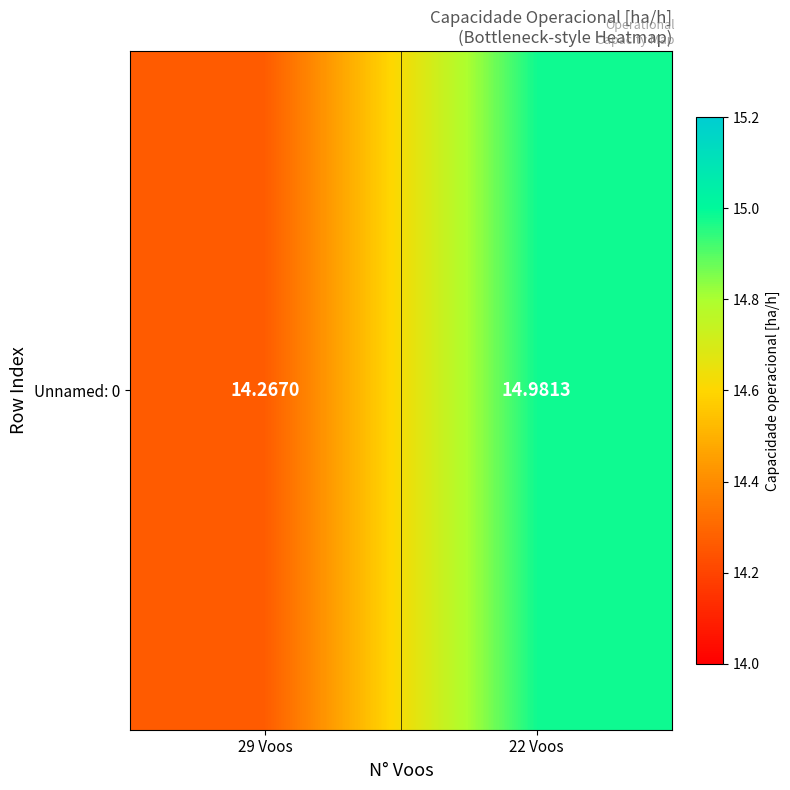

Rank the categories by value from lowest to highest.

29 Voos, 22 Voos